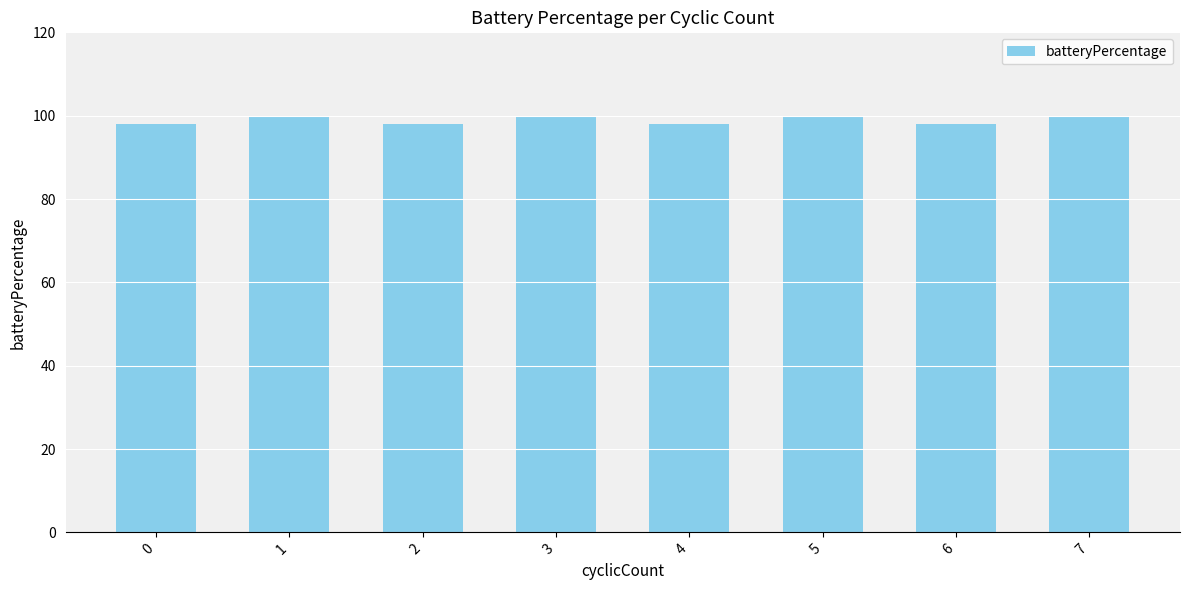

Read the value at 6.

98